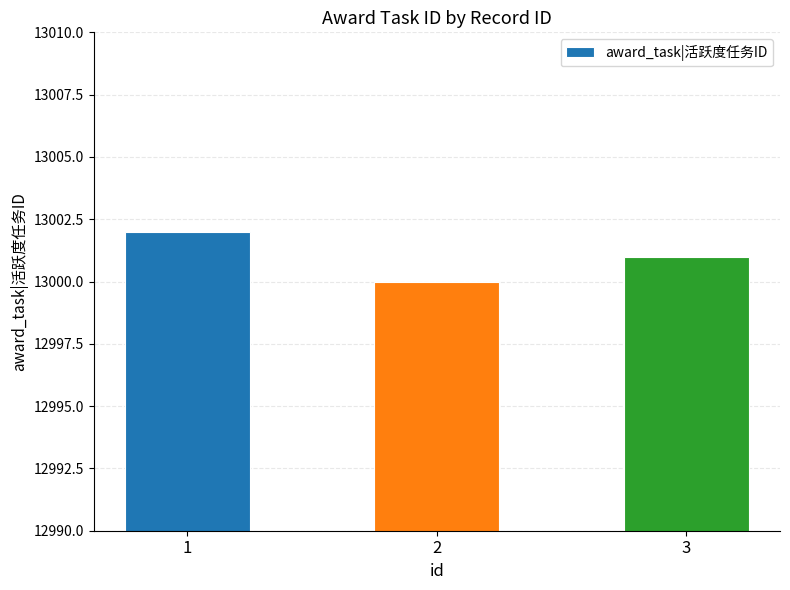

Reading right to left, what are all the values shown in this chart?

3=13001	2=13000	1=13002